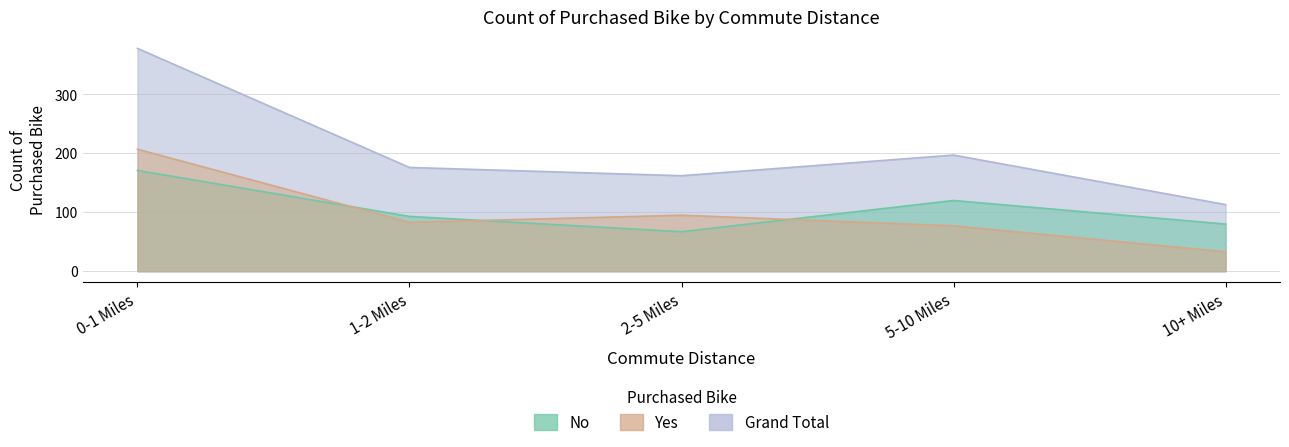

What is the minimum value shown in the chart?

33